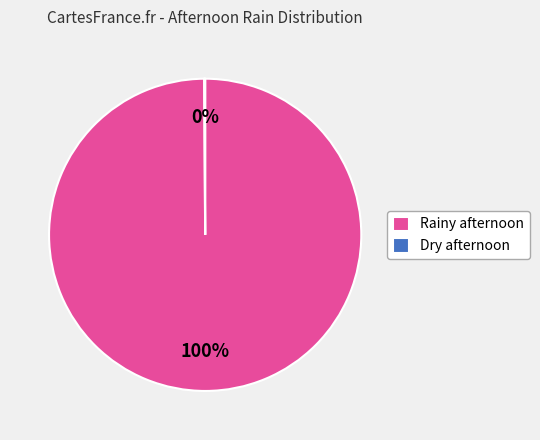

True or false: Rainy afternoon accounts for 100% of the total.

True